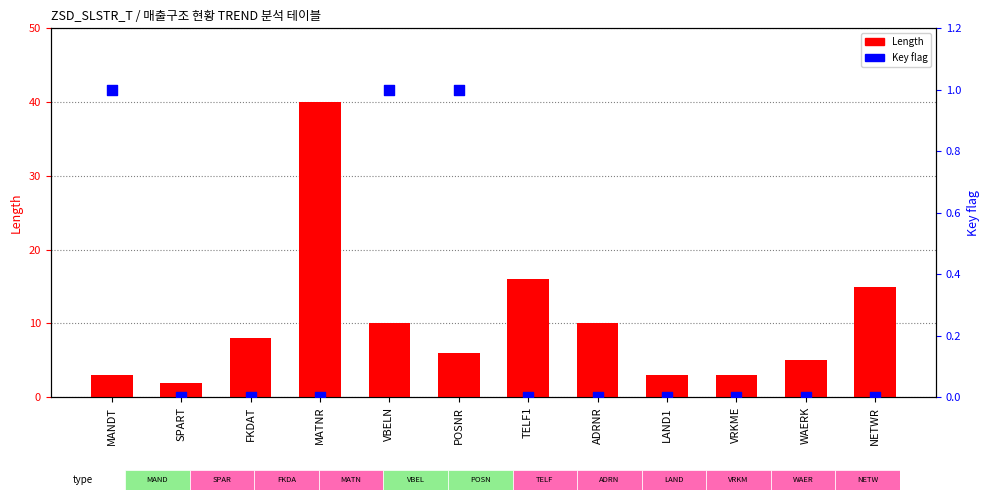

Which series contains the highest Y value?

Length